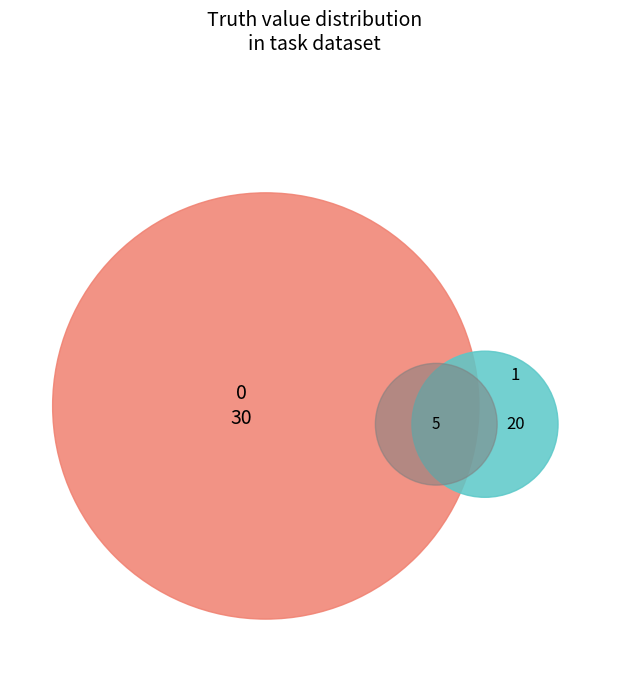

Is it true that truth_0 is 60% of the pie?

True